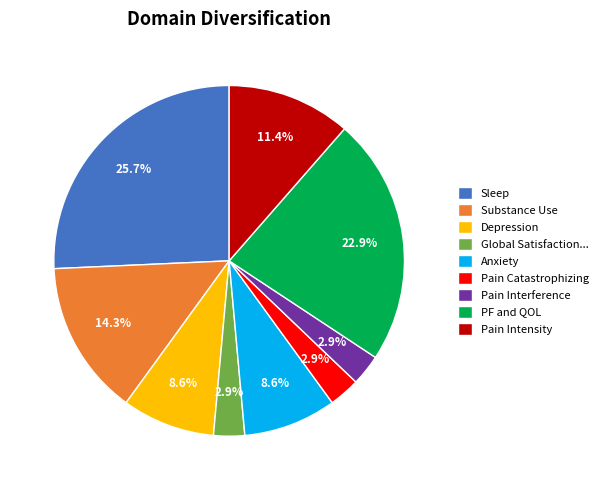

What is the largest slice in the pie chart?

Sleep